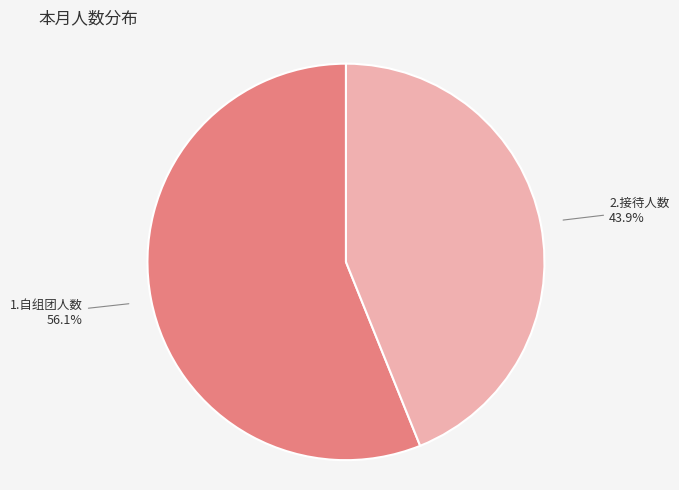

Is there any slice that represents more than half of the pie?

Yes